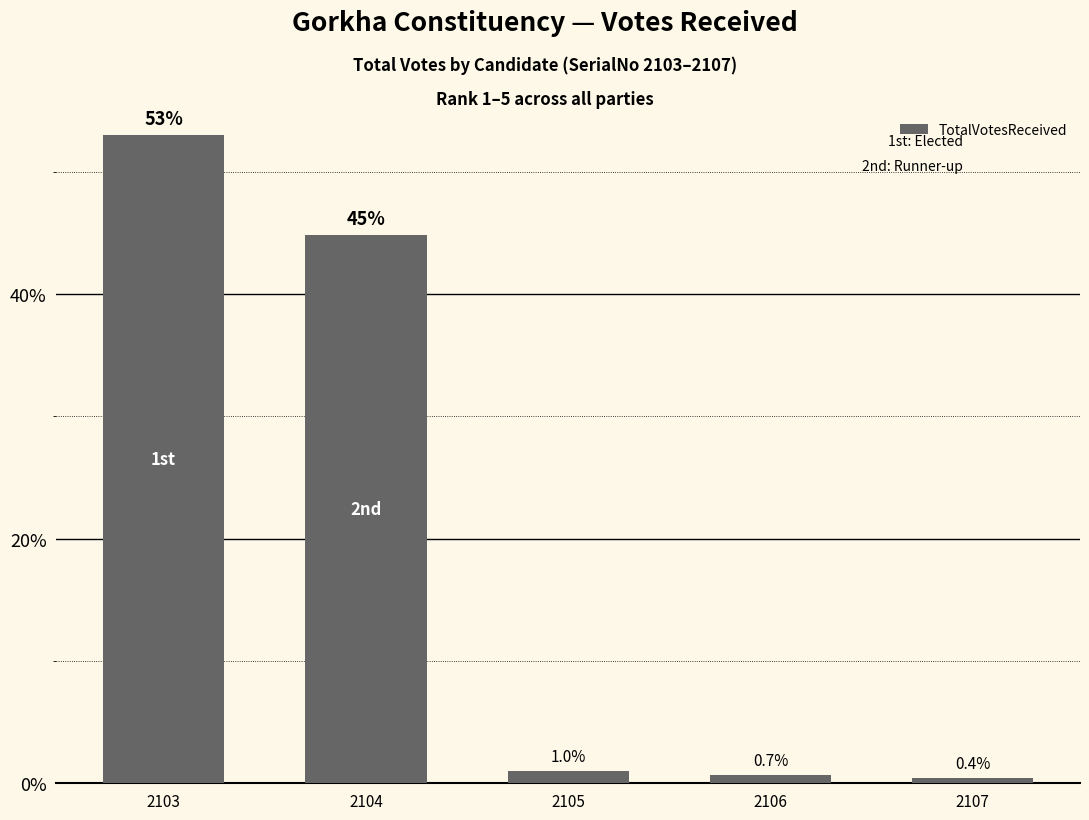

List the labels in order of value, smallest first.

2107, 2106, 2105, 2104, 2103